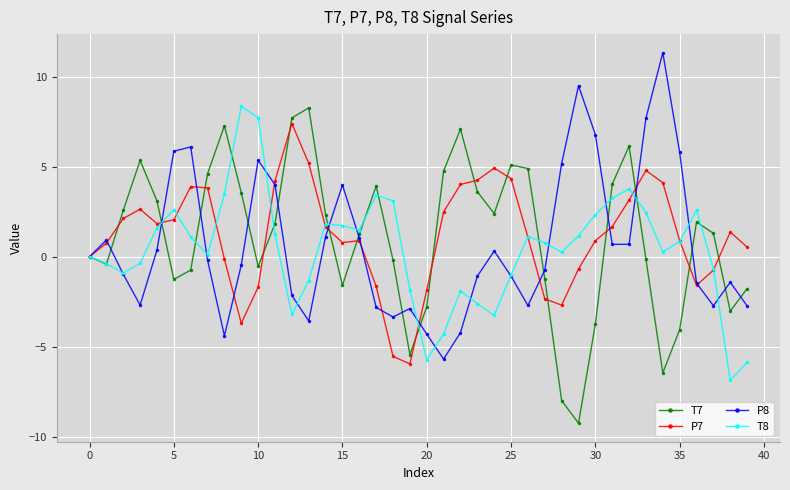

What is the minimum value shown in the chart?

-9.2